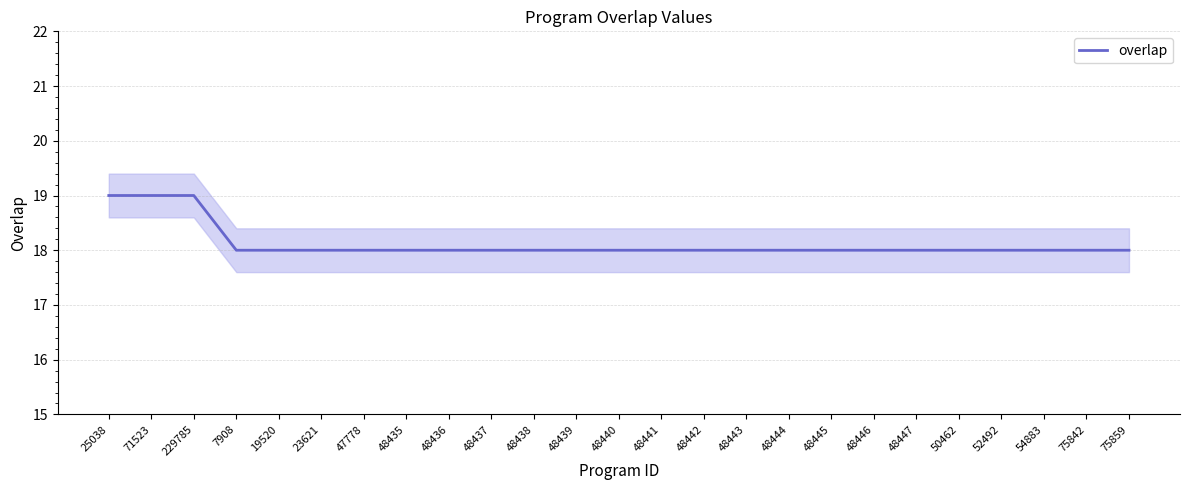

What is the change in value from 25038 to 19520?

-1